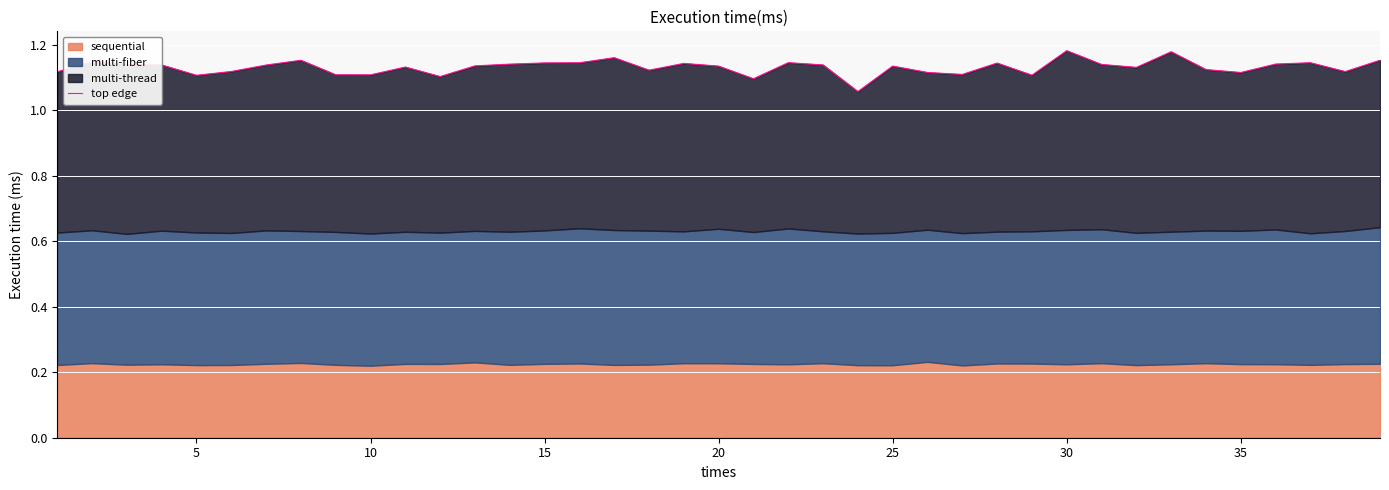

Reading right to left, extract all data points from this chart.

1.2	1.1	1.1	1.1	1.1	1.1	1.2	1.1	1.1	1.2	1.1	1.1	1.1	1.1	1.1	1.1	1.1	1.1	1.1	1.1	1.1	1.1	1.2	1.1	1.1	1.1	1.1	1.1	1.1	1.1	1.1	1.2	1.1	1.1	1.1	1.1	1.1	1.1	1.1